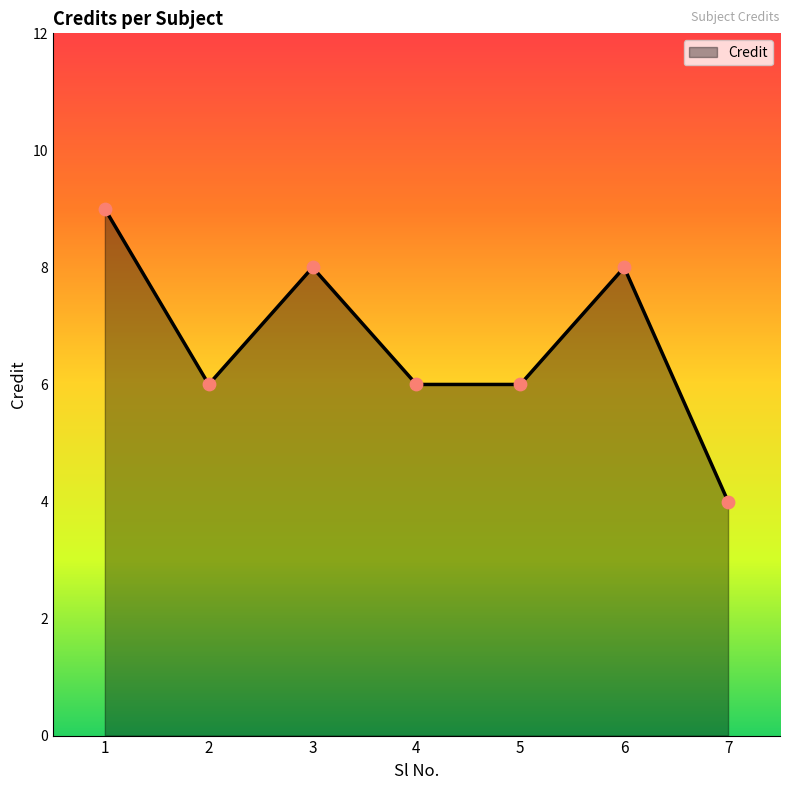

Approximately how many times larger is the value at 2 compared to 4?

1.0